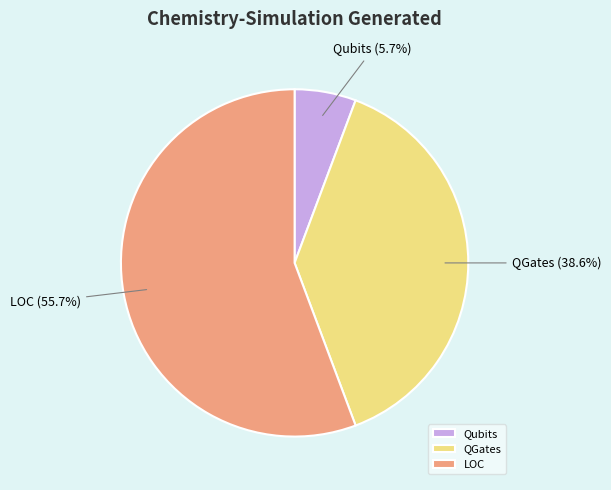

Between QGates and Qubits, which is larger?

QGates